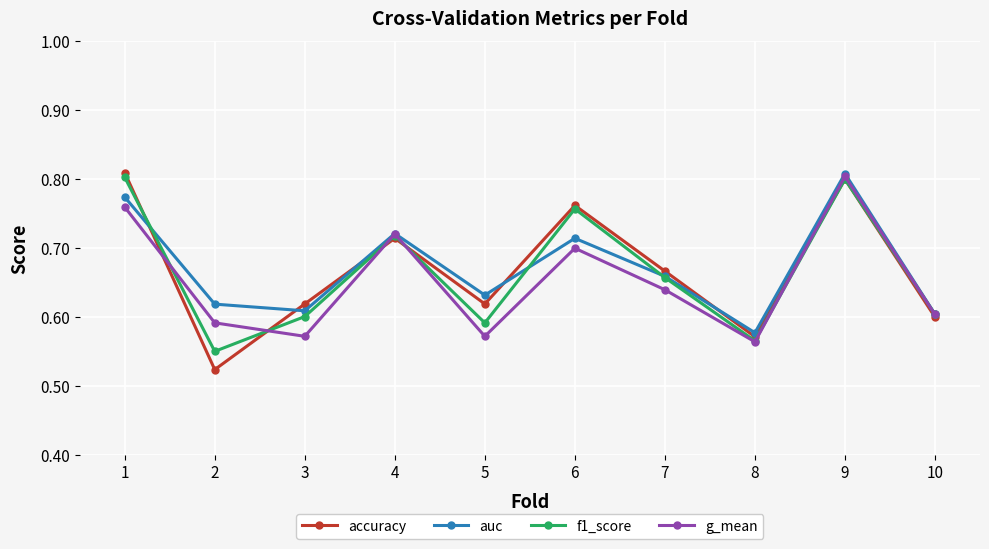

Is it true that auc equals 0.3 at 9?

False